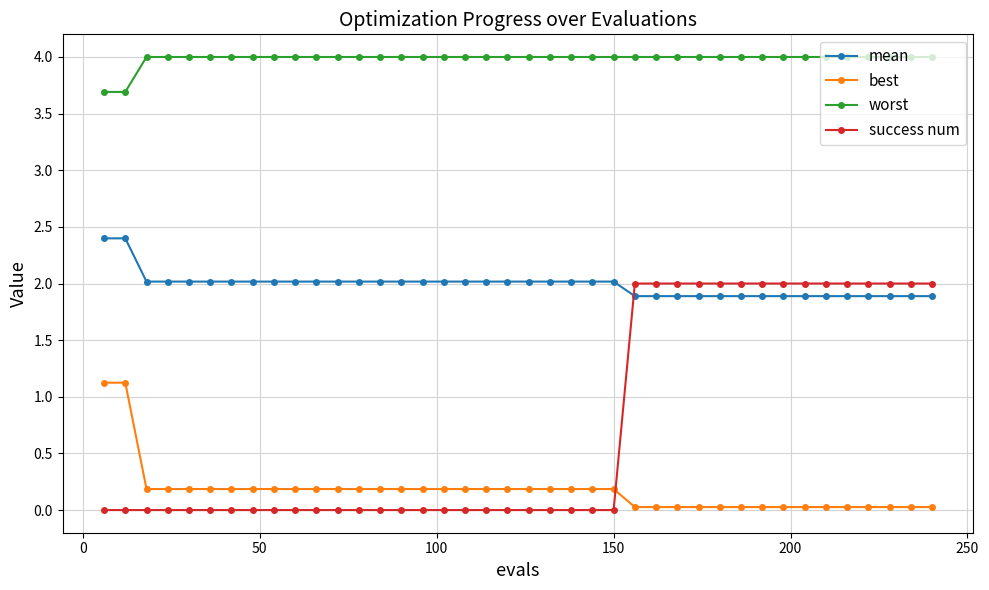

Which series has the largest total across all categories?

worst